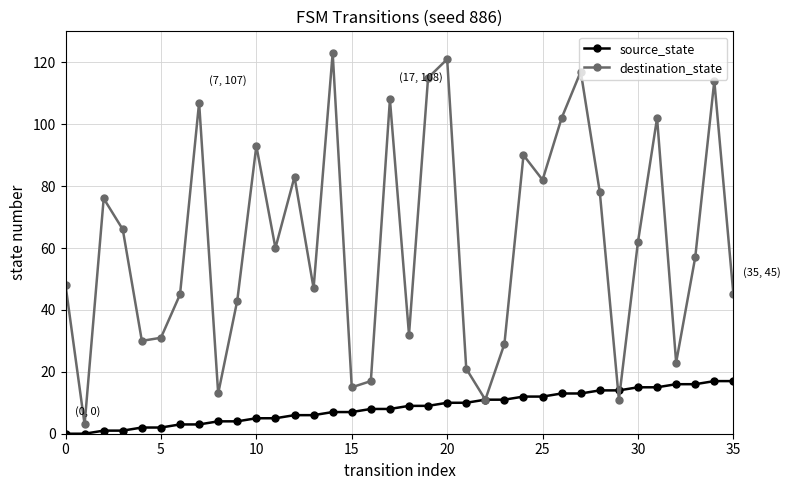

What is the difference between the second highest and second lowest values in the destination_state series?

110